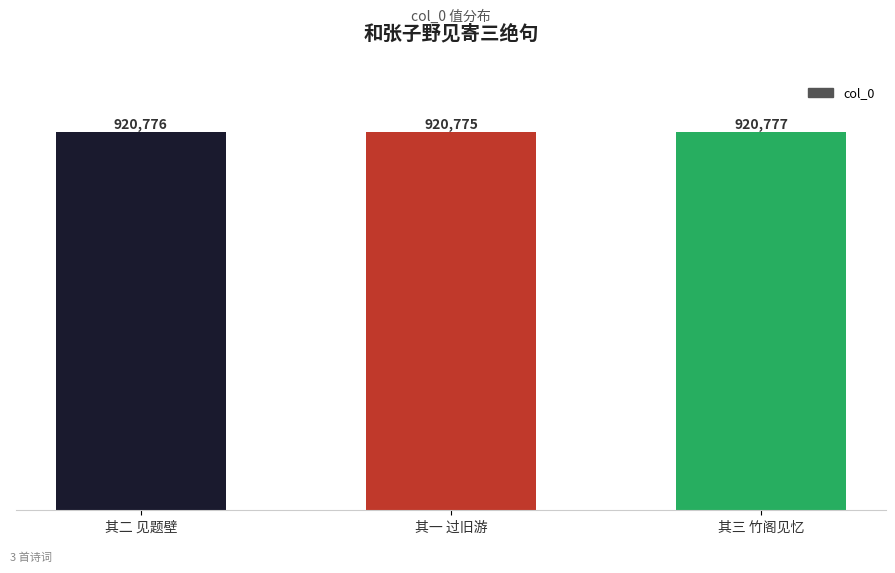

What value does the data have at 其三 竹阁见忆?

920777